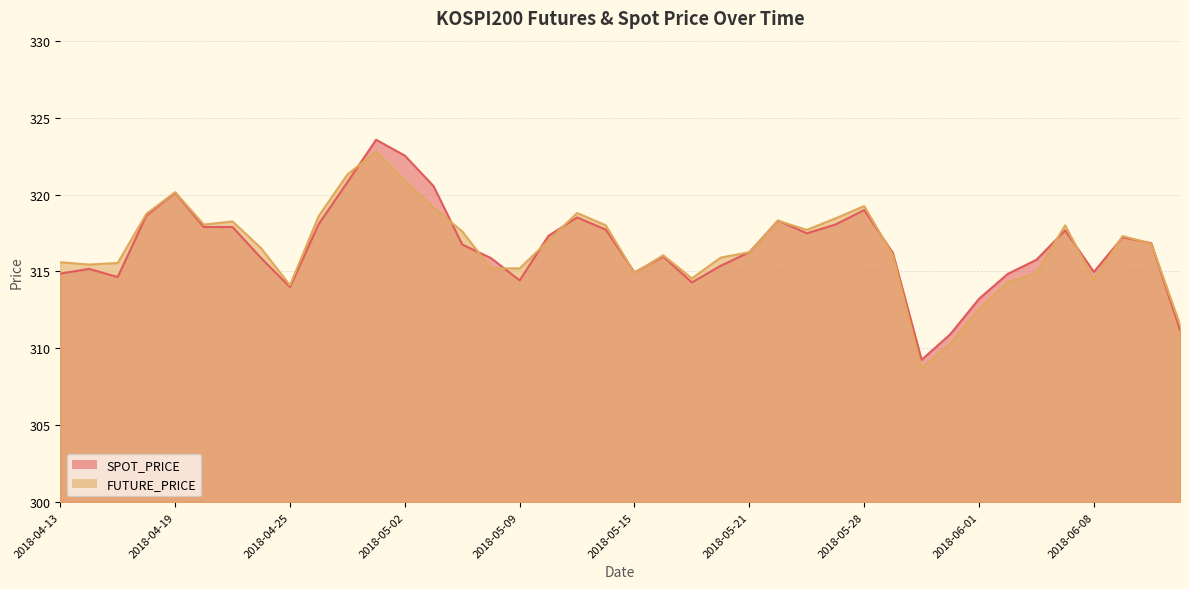

Where is the first local maximum for FUTURE_PRICE?

2018-04-19